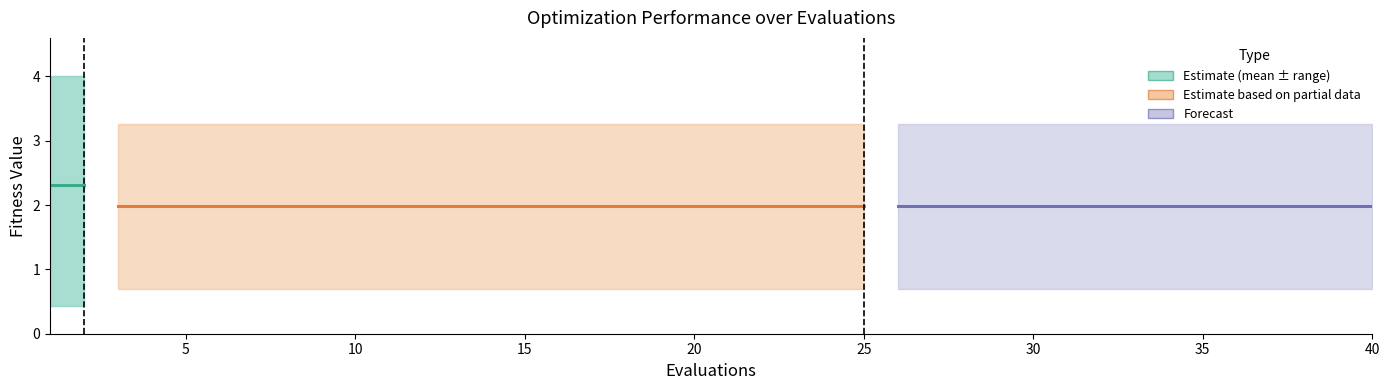

The worst series shows 3.3 at 12. True or false?

True